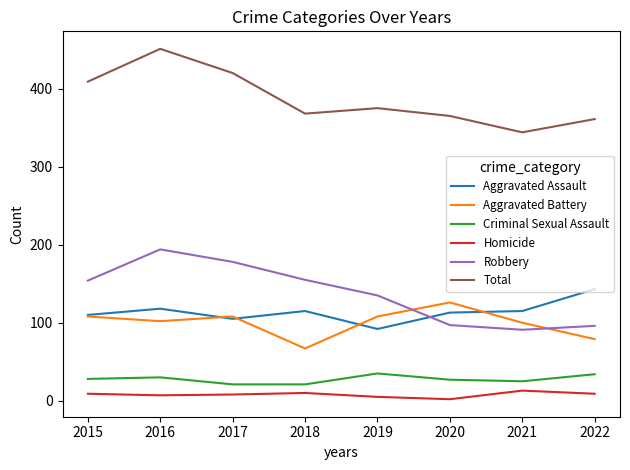

In Homicide, how many points are higher than both neighbors (excluding endpoints)?

2